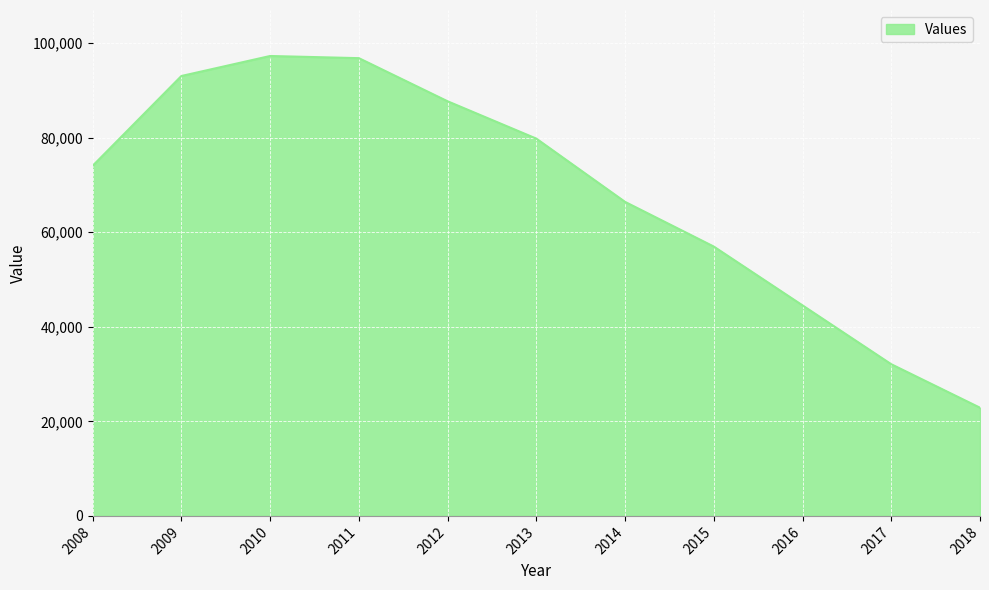

What value does the data have at 2012, to the nearest 100?

87700